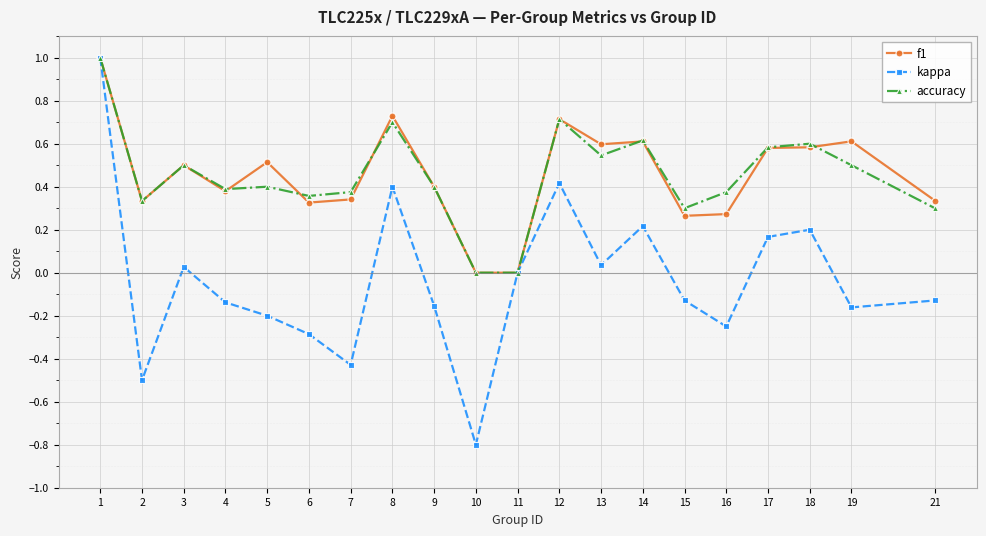

Which series has the largest range (max minus min)?

kappa